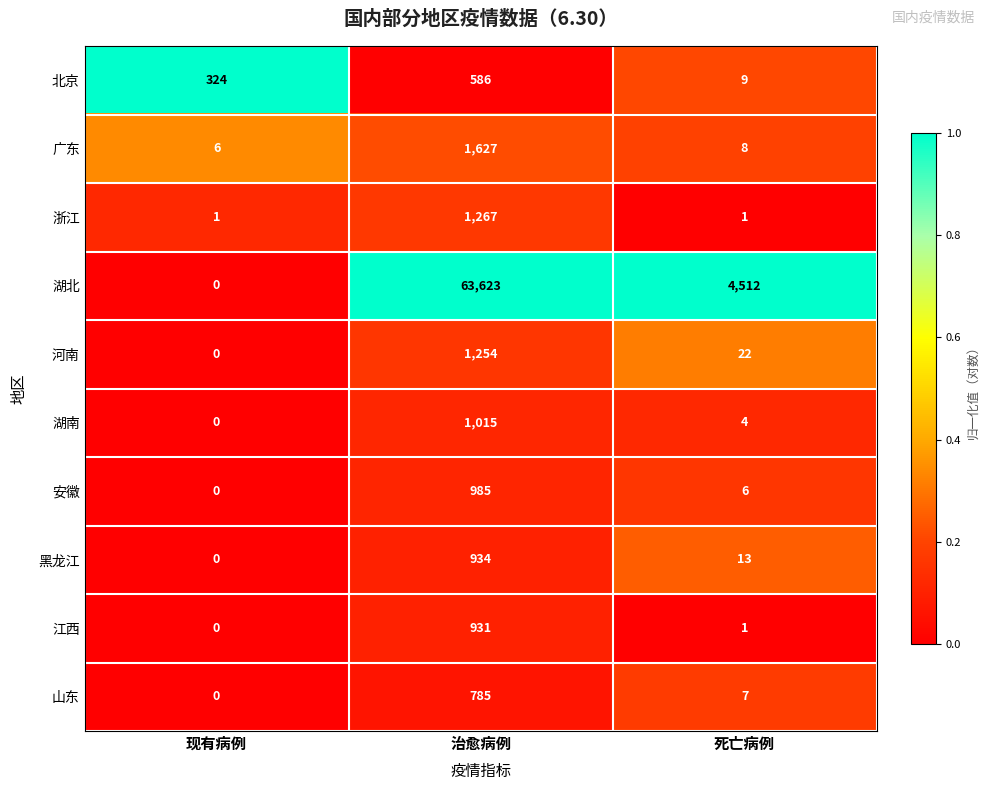

What is the greatest value displayed?

63623